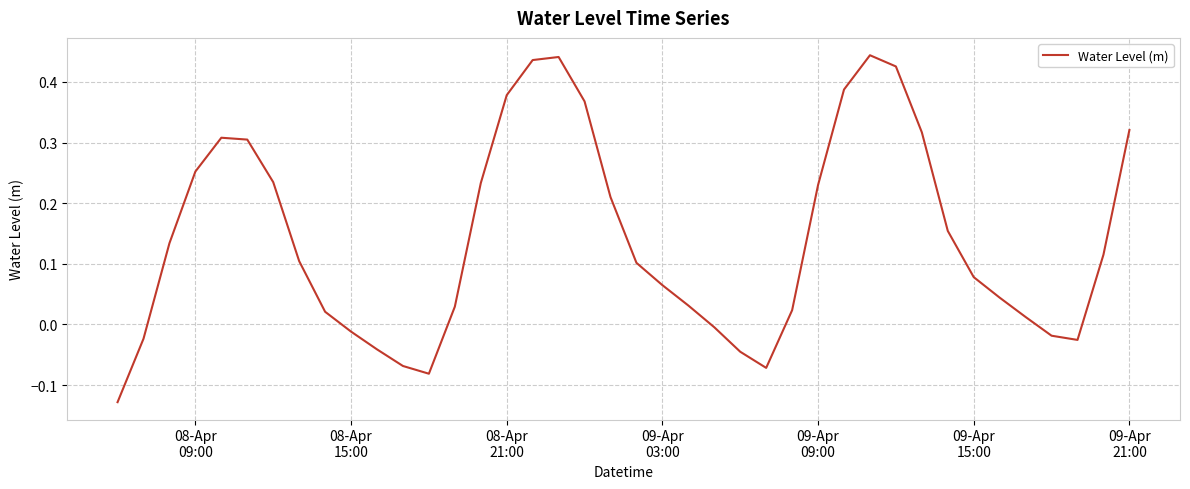

What is the difference between the maximum and minimum values?

0.6